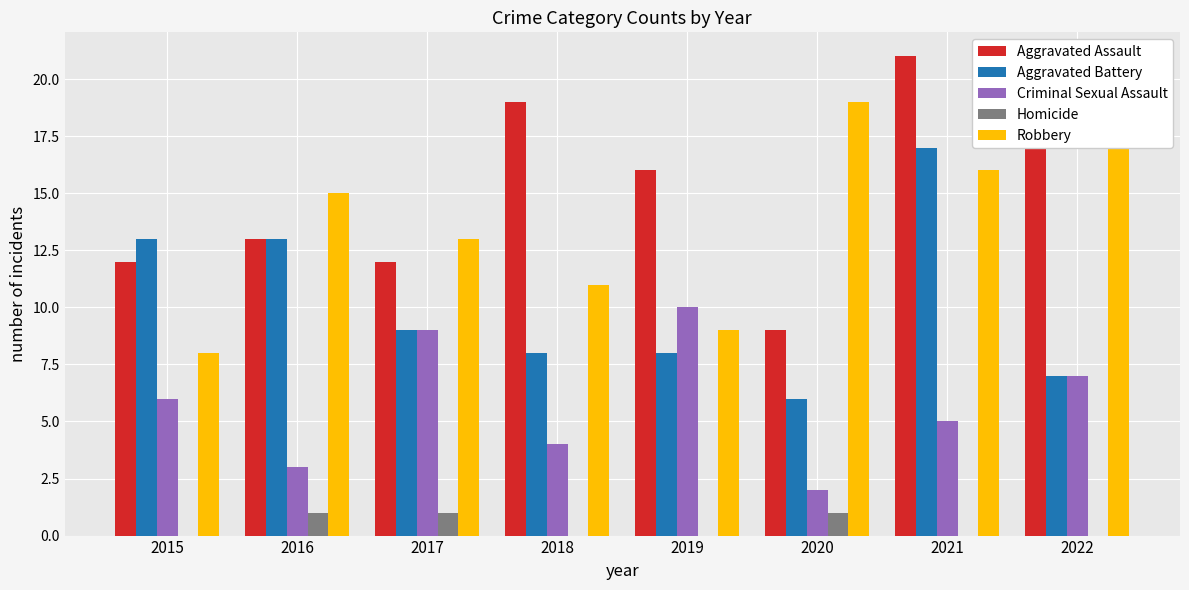

What is the sum of all Criminal Sexual Assault values?

46